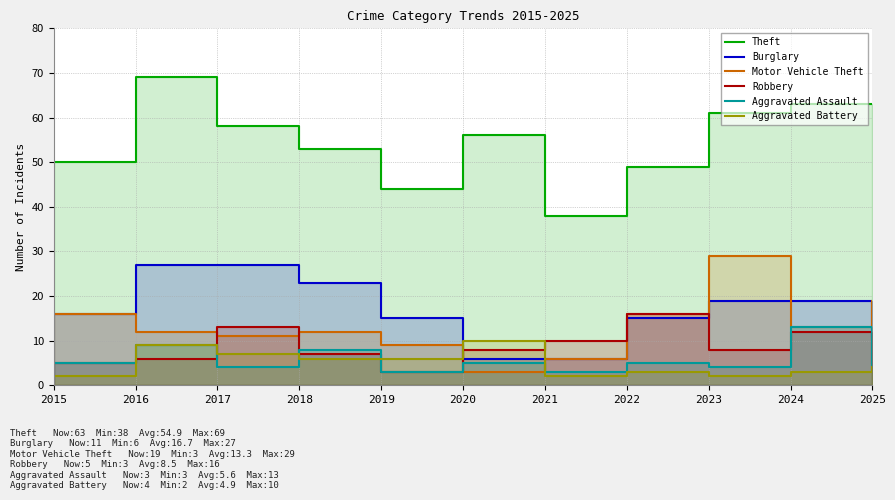

Where is the first local maximum for Robbery?

2017